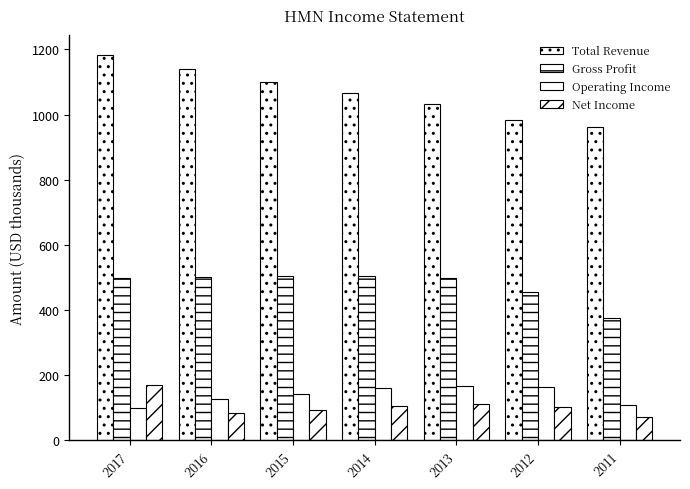

At 2017, list the series in order from smallest to largest.

Operating Income, Net Income, Gross Profit, Total Revenue